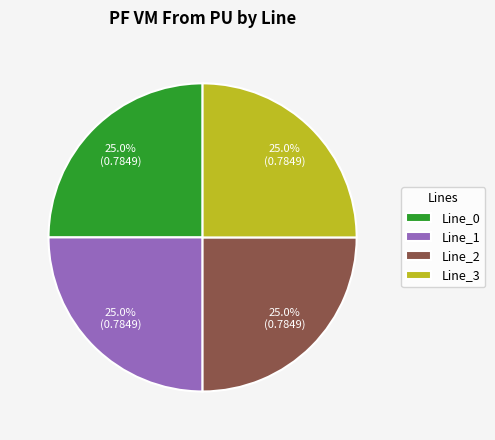

What percentage do Line_1 and Line_3 together represent?

50.0%